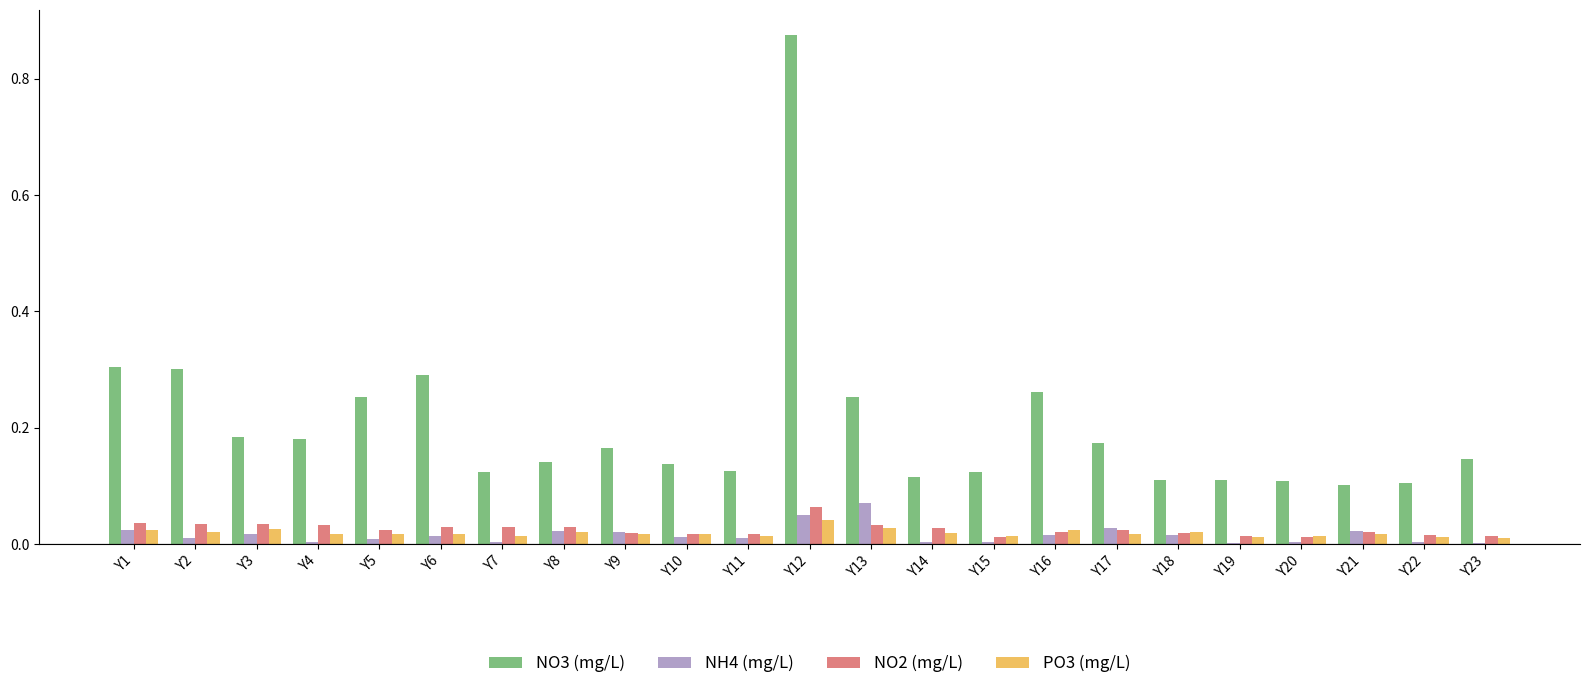

How many PO3 (mg/L) values are between 0 and 1?

23